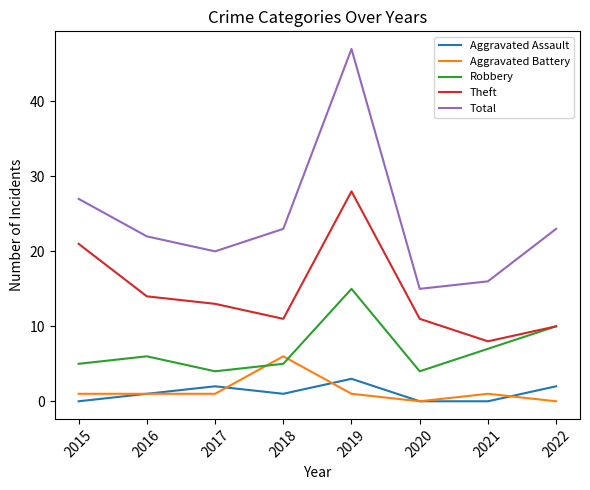

True or false: Robbery and Aggravated Assault cross at least once.

False